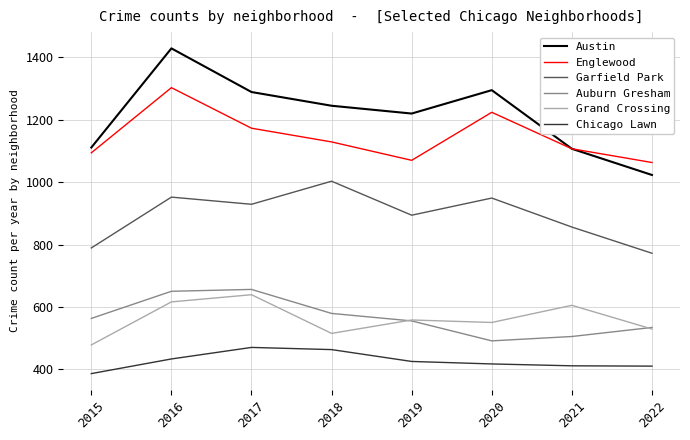

What value does the Garfield Park series have at 2019?

894